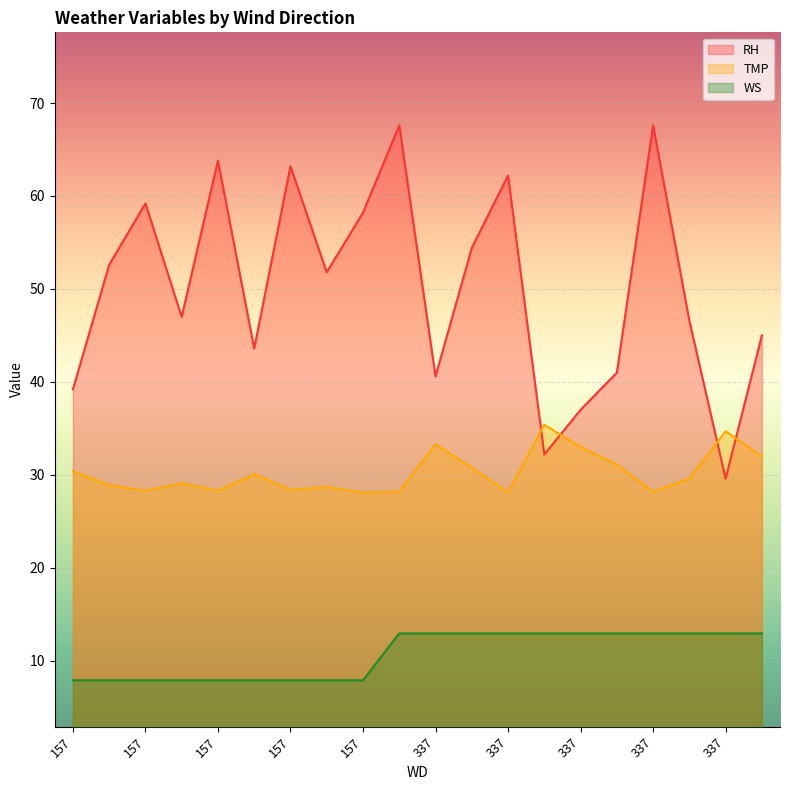

How many interior local valleys does the RH series have?

6